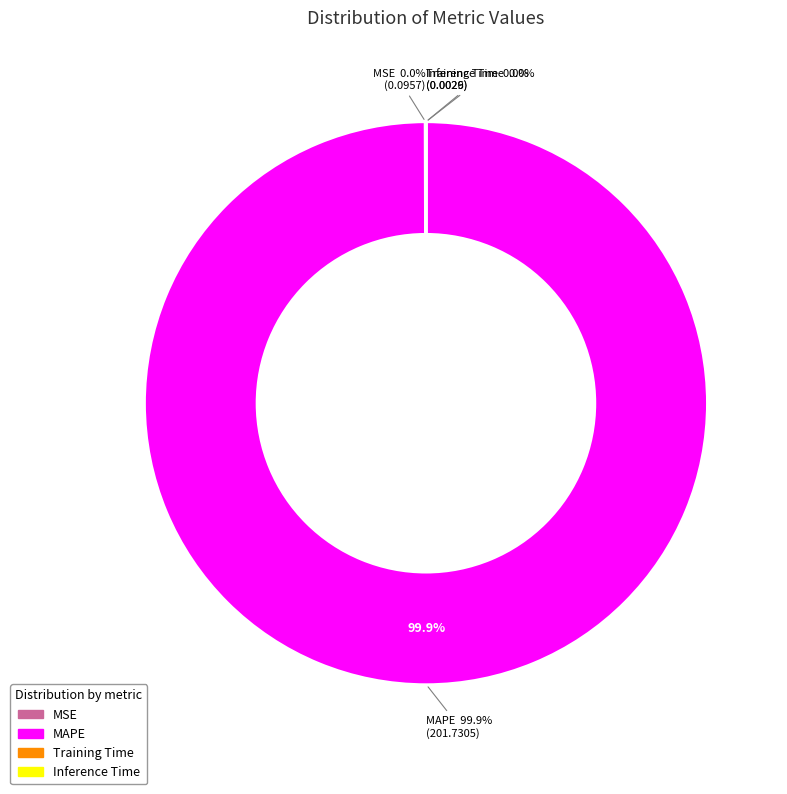

Which has a higher value, Training Time or Inference Time?

Training Time